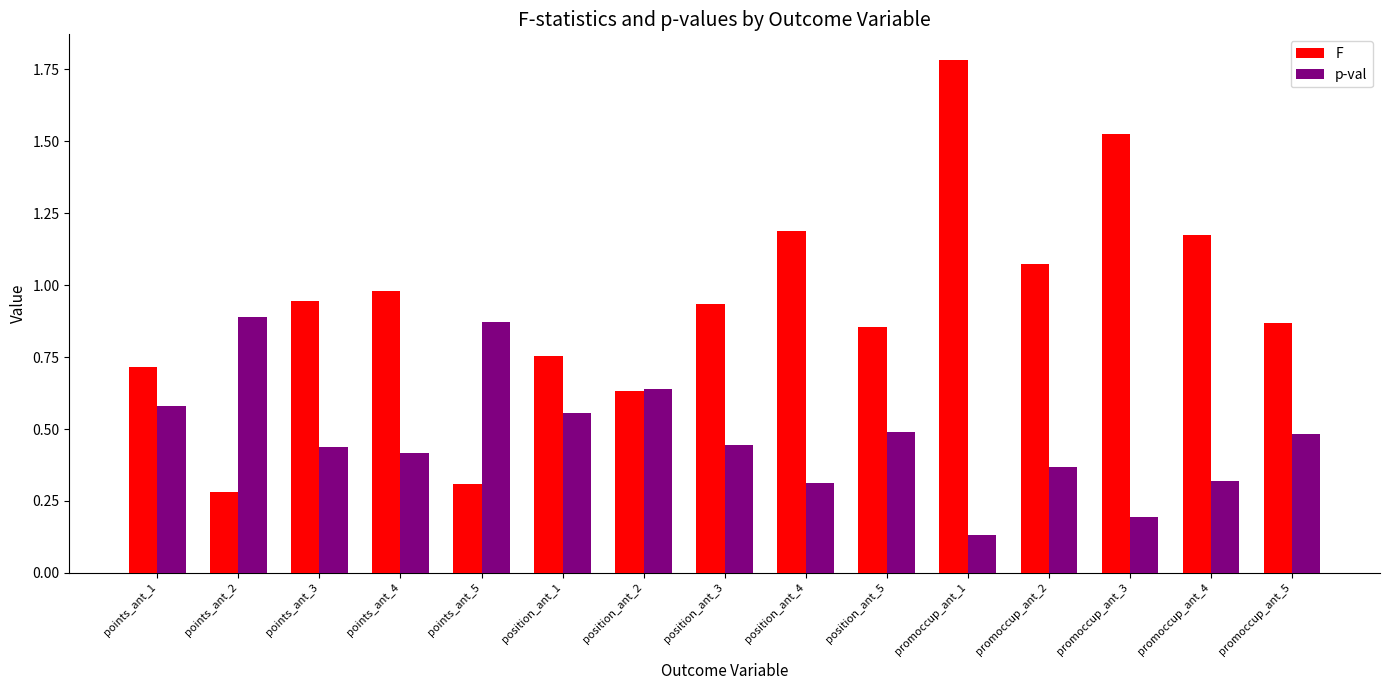

Between points_ant_1 and promoccup_ant_4, which series saw the biggest shift?

F